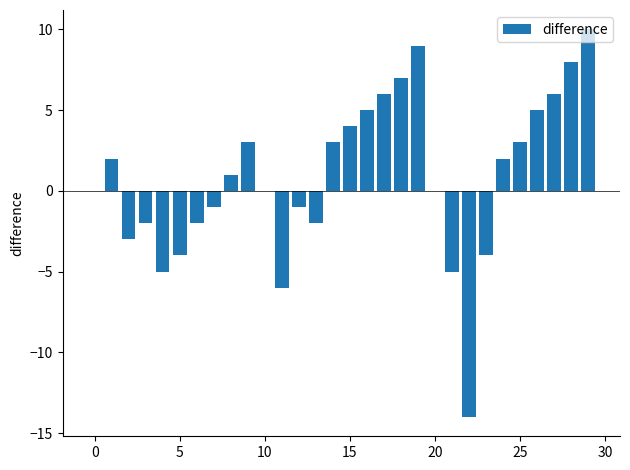

How many distinct data groups are displayed?

1